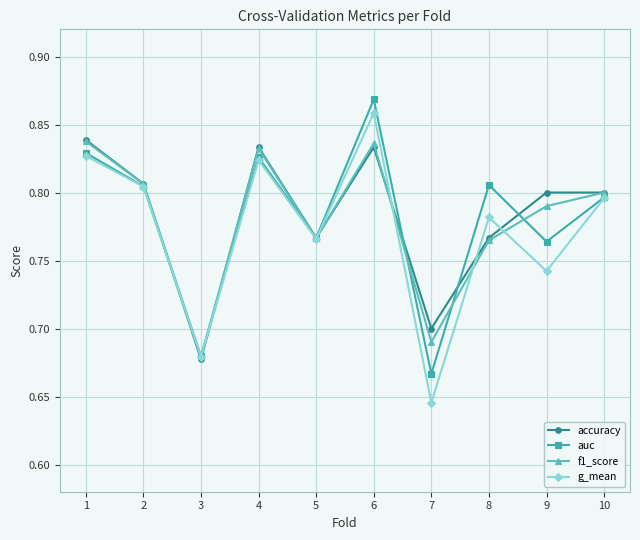

At which label does auc reach its minimum?

7